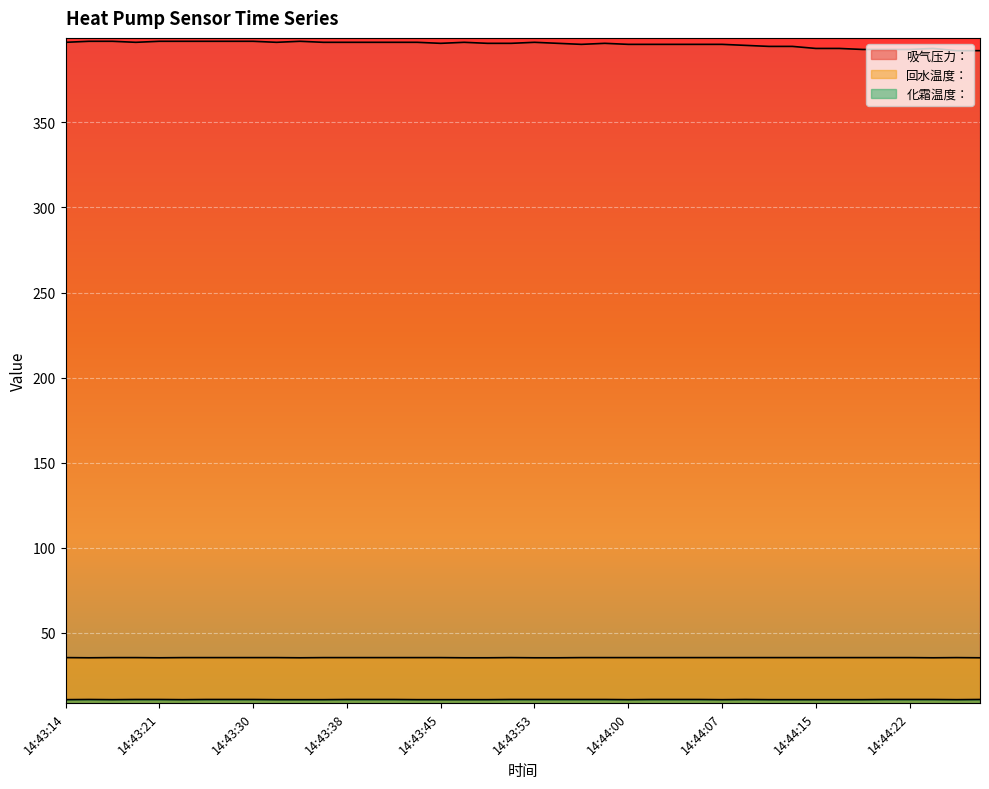

Reading left to right, list all the values displayed in this chart.

吸气压力：: 14:43:14=397.0	14:43:15=397.6	14:43:18=397.6	14:43:20=397.0	14:43:21=397.6	14:43:23=397.6	14:43:27=397.6	14:43:28=397.6	14:43:30=397.6	14:43:32=397.0	14:43:34=397.6	14:43:36=397.0	14:43:38=397.0	14:43:39=397.0	14:43:42=397.0	14:43:44=397.0	14:43:45=396.4	14:43:47=397.0	14:43:49=396.4	14:43:51=396.4	14:43:53=397.0	14:43:55=396.4	14:43:57=395.8	14:43:58=396.4	14:44:00=395.8	14:44:02=395.8	14:44:04=395.8	14:44:06=395.8	14:44:07=395.8	14:44:10=395.2	14:44:11=394.6	14:44:13=394.6	14:44:15=393.4	14:44:17=393.4	14:44:19=392.8	14:44:20=392.8	14:44:22=392.8	14:44:26=393.4	14:44:28=392.1	14:44:30=392.1
回水温度：: 14:43:14=35.5	14:43:15=35.4	14:43:18=35.5	14:43:20=35.5	14:43:21=35.4	14:43:23=35.5	14:43:27=35.5	14:43:28=35.5	14:43:30=35.5	14:43:32=35.5	14:43:34=35.4	14:43:36=35.5	14:43:38=35.5	14:43:39=35.5	14:43:42=35.5	14:43:44=35.5	14:43:45=35.5	14:43:47=35.4	14:43:49=35.4	14:43:51=35.5	14:43:53=35.4	14:43:55=35.4	14:43:57=35.5	14:43:58=35.5	14:44:00=35.5	14:44:02=35.5	14:44:04=35.5	14:44:06=35.5	14:44:07=35.5	14:44:10=35.5	14:44:11=35.5	14:44:13=35.5	14:44:15=35.5	14:44:17=35.5	14:44:19=35.5	14:44:20=35.5	14:44:22=35.5	14:44:26=35.4	14:44:28=35.5	14:44:30=35.4
化霜温度：: 14:43:14=10.8	14:43:15=10.9	14:43:18=10.8	14:43:20=10.9	14:43:21=10.9	14:43:23=10.8	14:43:27=10.9	14:43:28=10.9	14:43:30=10.9	14:43:32=10.8	14:43:34=10.8	14:43:36=10.8	14:43:38=10.9	14:43:39=10.9	14:43:42=10.9	14:43:44=10.8	14:43:45=10.8	14:43:47=10.8	14:43:49=10.8	14:43:51=10.9	14:43:53=10.9	14:43:55=10.9	14:43:57=10.9	14:43:58=10.9	14:44:00=10.8	14:44:02=10.9	14:44:04=10.9	14:44:06=10.9	14:44:07=10.8	14:44:10=10.9	14:44:11=10.8	14:44:13=10.8	14:44:15=10.8	14:44:17=10.8	14:44:19=10.8	14:44:20=10.9	14:44:22=10.9	14:44:26=10.9	14:44:28=10.8	14:44:30=10.9